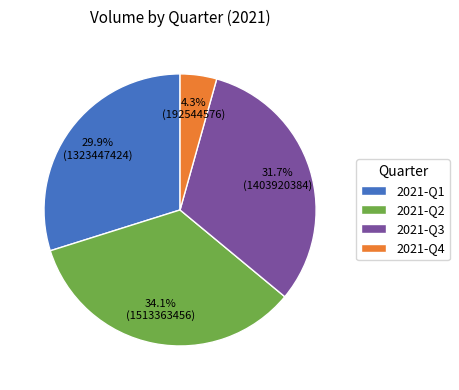

Rank the categories by value from lowest to highest.

2021-Q4, 2021-Q1, 2021-Q3, 2021-Q2